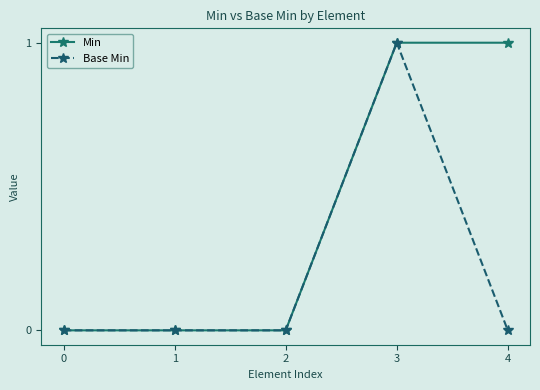

At which category is the sum across all series the highest?

3